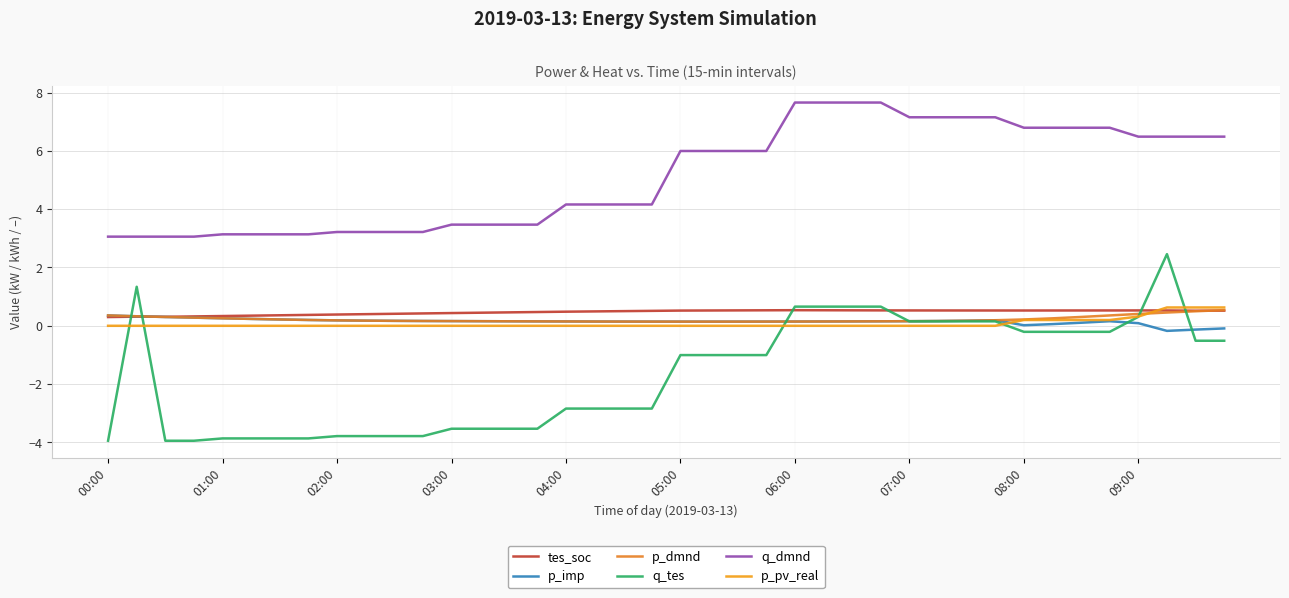

True or false: p_imp and tes_soc cross at least once.

True